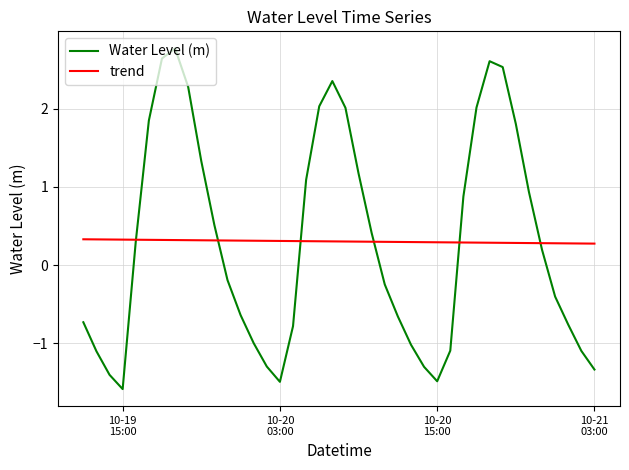

Rank the series by their maximum value, from highest to lowest.

Water Level (m), trend